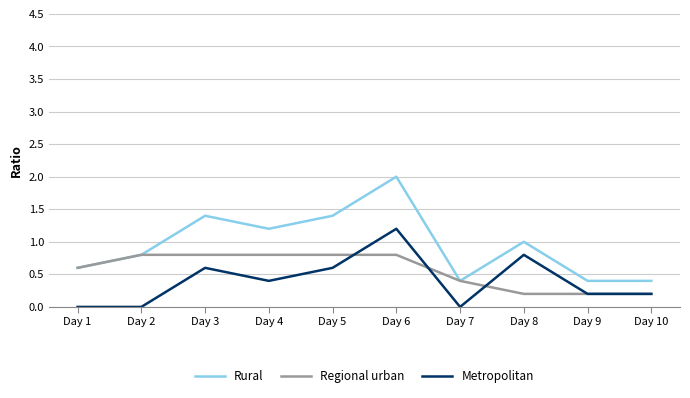

What is the difference between the maximum and minimum values in the Metropolitan series?

1.2